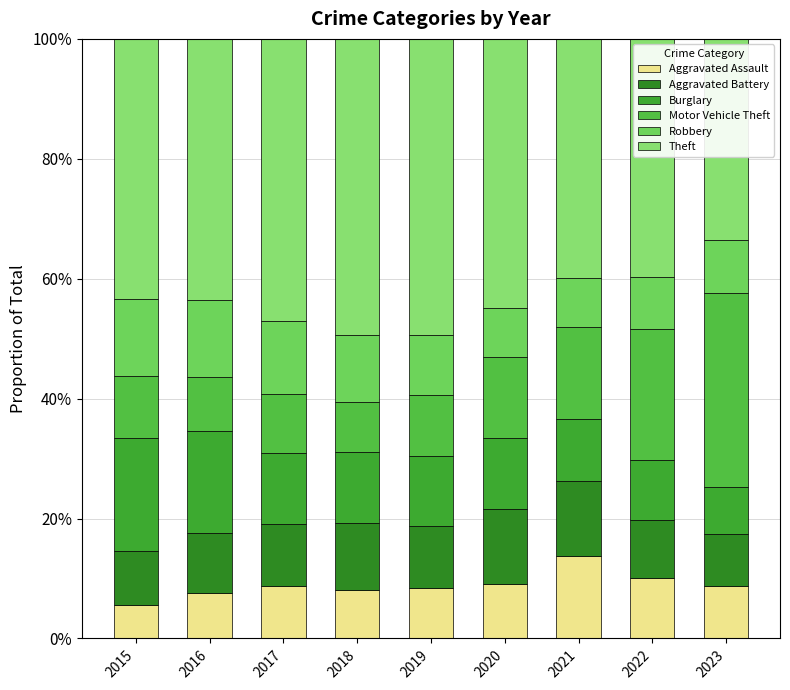

What are all the series names shown in the legend?

Aggravated Assault, Aggravated Battery, Burglary, Motor Vehicle Theft, Robbery, Theft